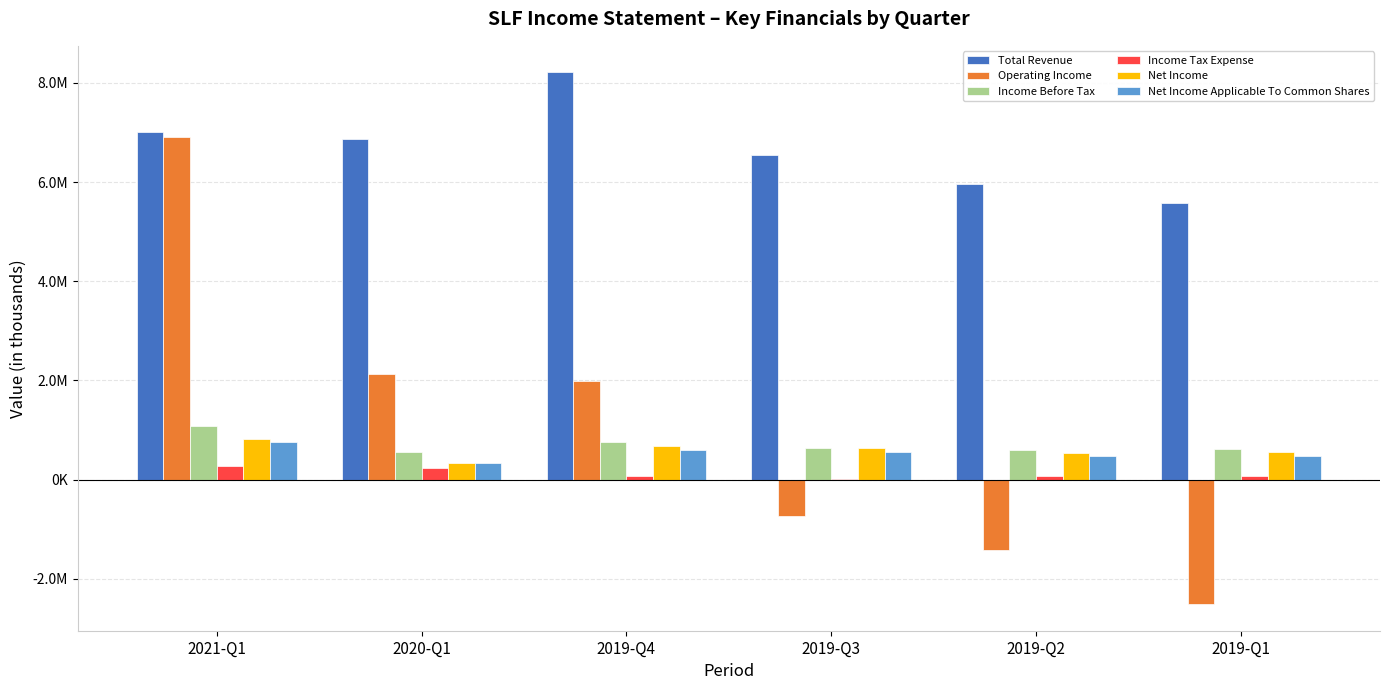

What is the value of the Net Income bar at the 3rd from the left?

675700